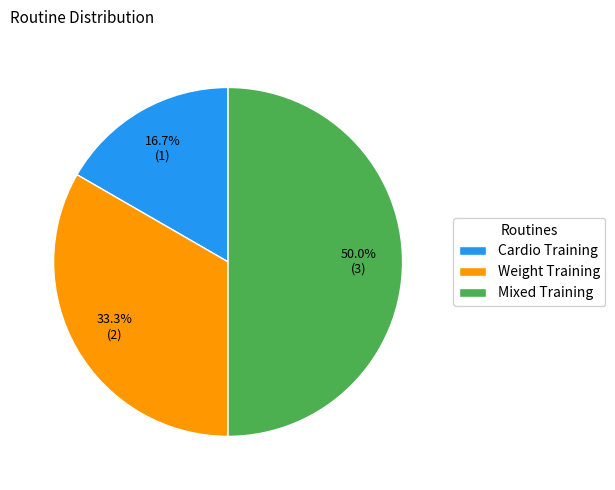

Approximately how many times larger is the value at Cardio Training compared to Weight Training?

0.5